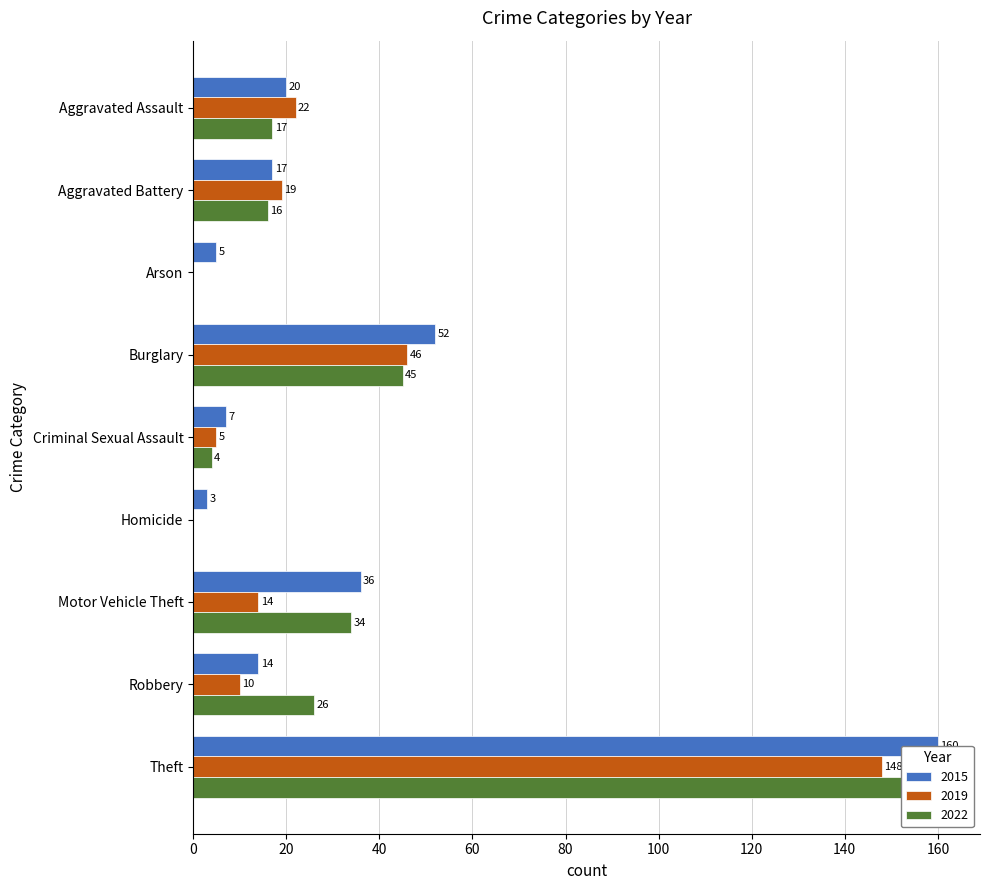

Which label corresponds to the smallest value in the chart?

Arson